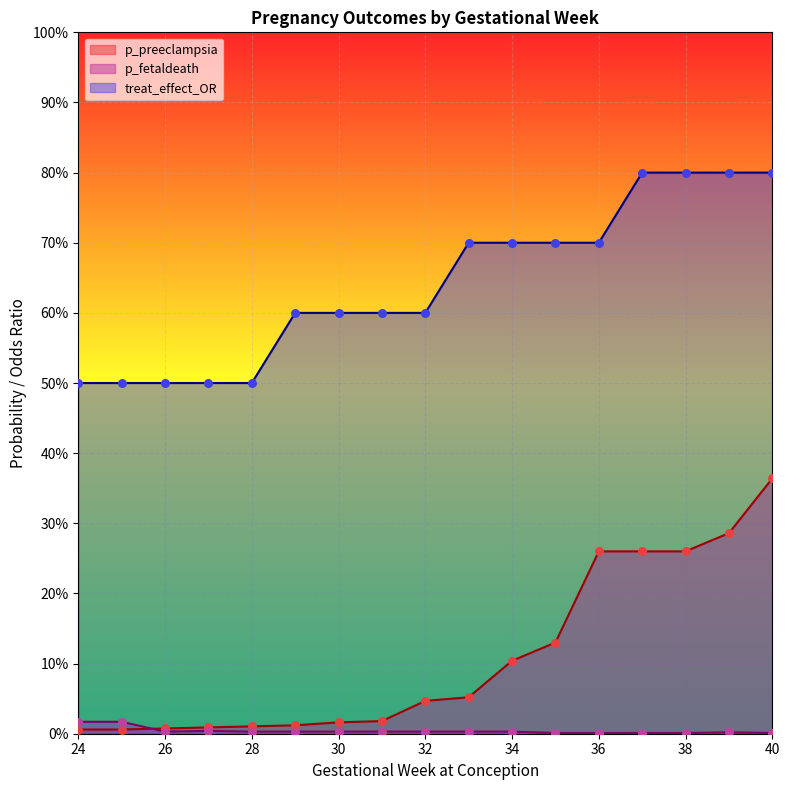

Is the value of p_fetaldeath at 40 greater than the value of treat_effect_OR at 29?

No